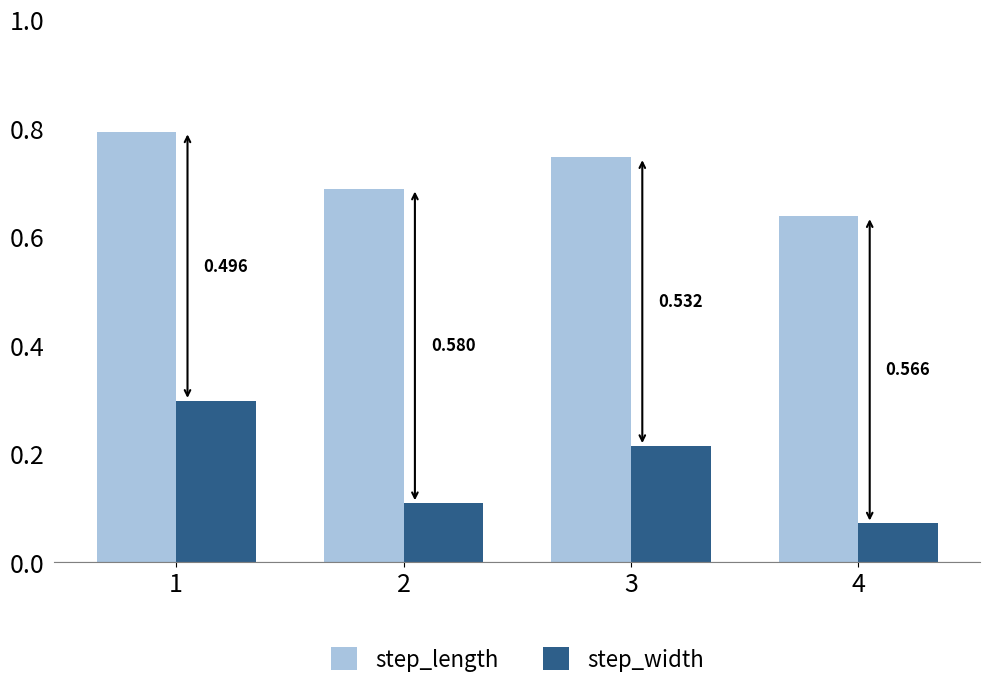

How many bars are there in each group?

2